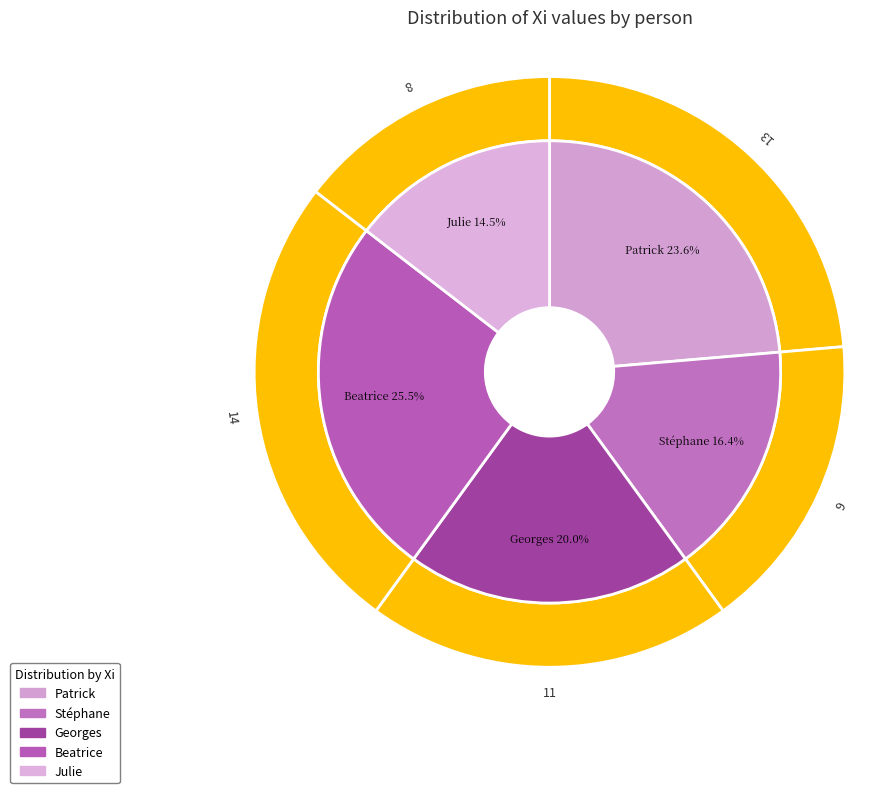

What percentage is the Beatrice slice, to the nearest percent?

25%